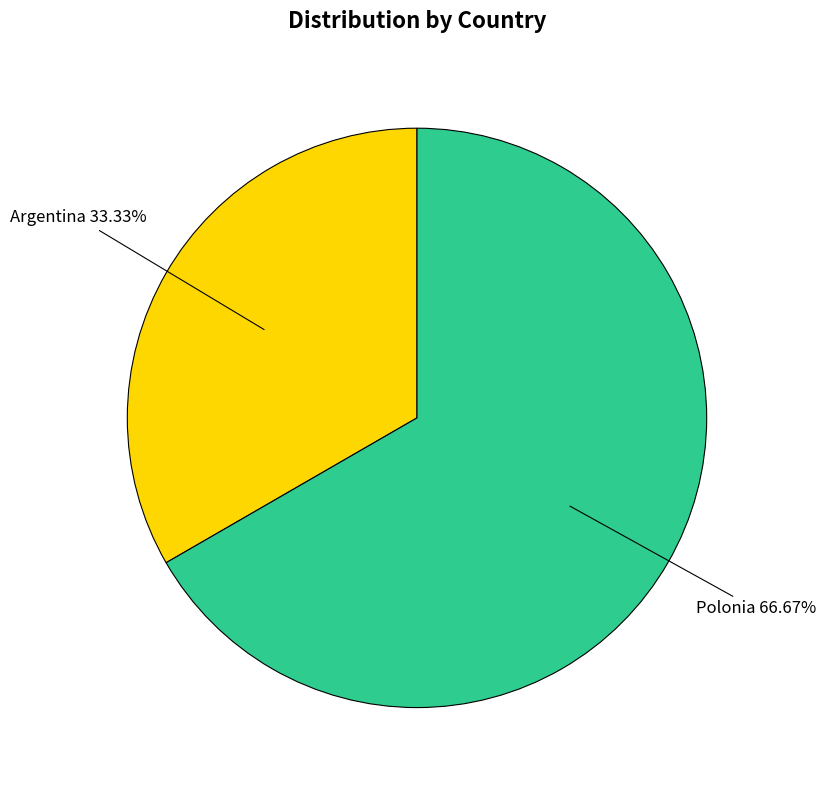

Is there any slice that represents more than half of the pie?

Yes